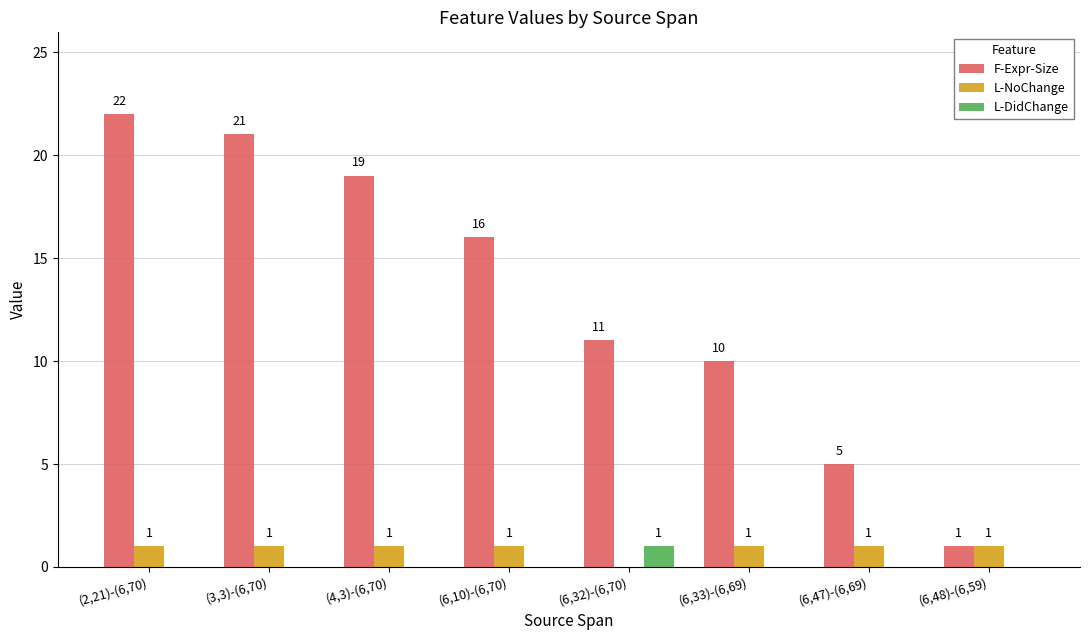

What is the total value across all series at (6,47)-(6,69)?

6